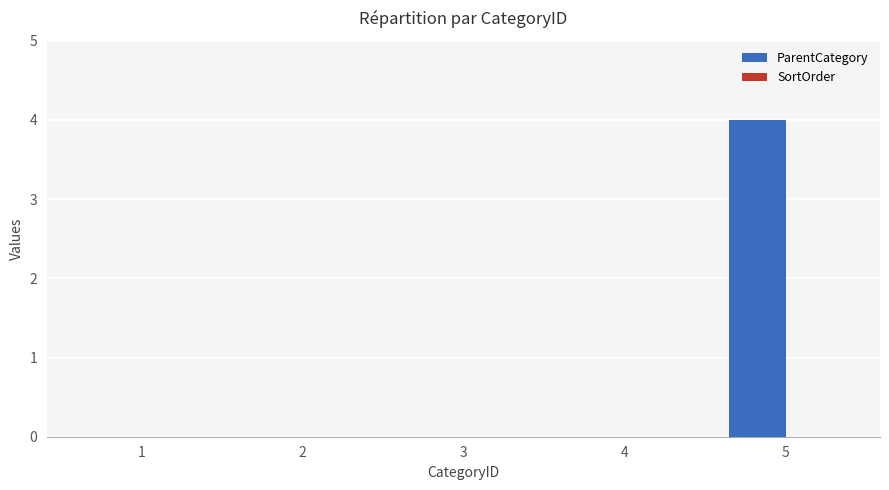

The value at 4 is -2. True or false?

False